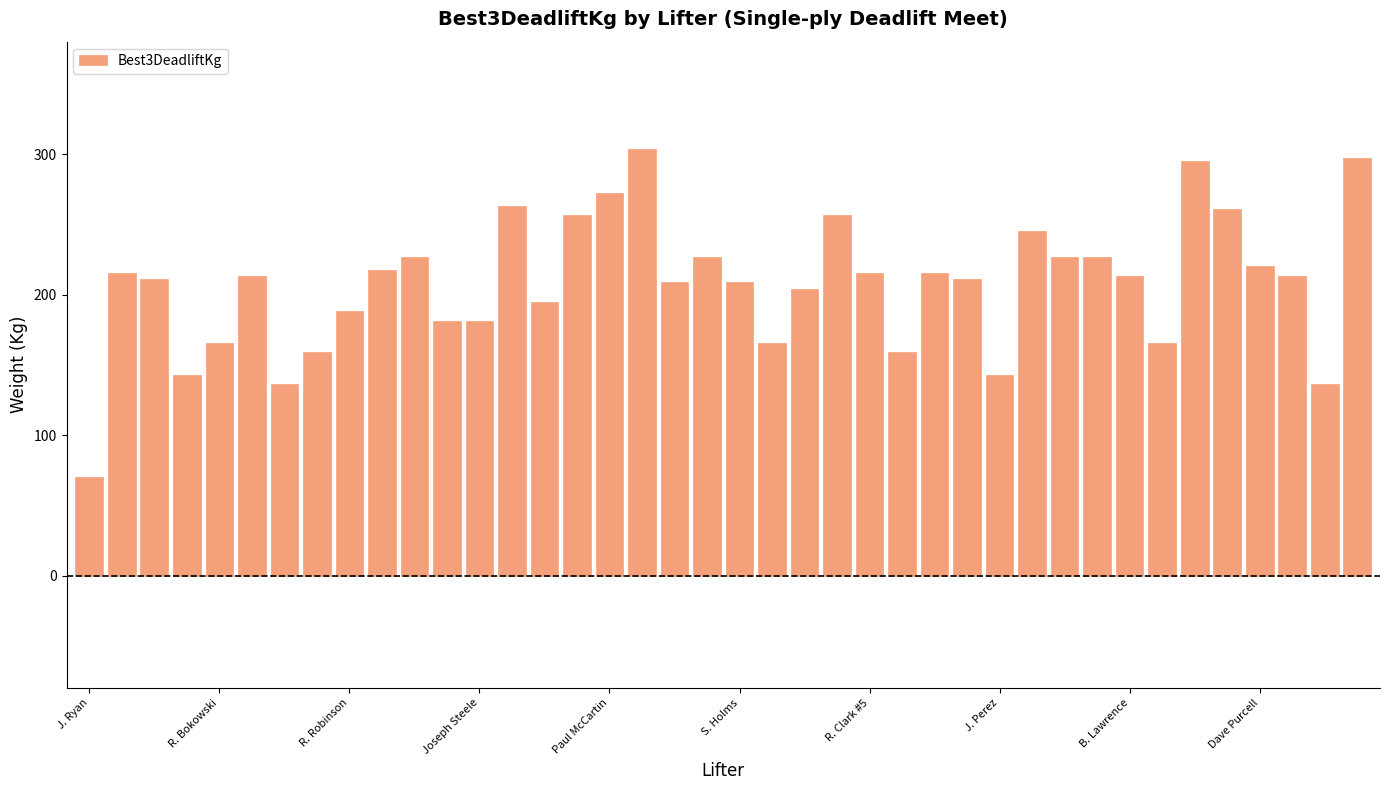

What is the smallest value displayed?

70.3